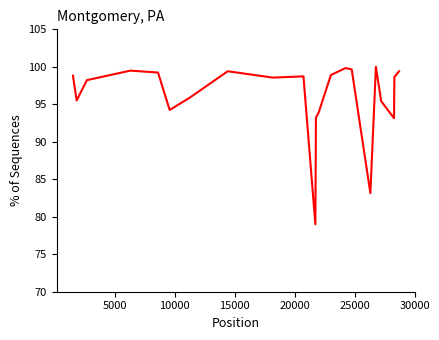

What is the minimum value shown in the chart?

79.0